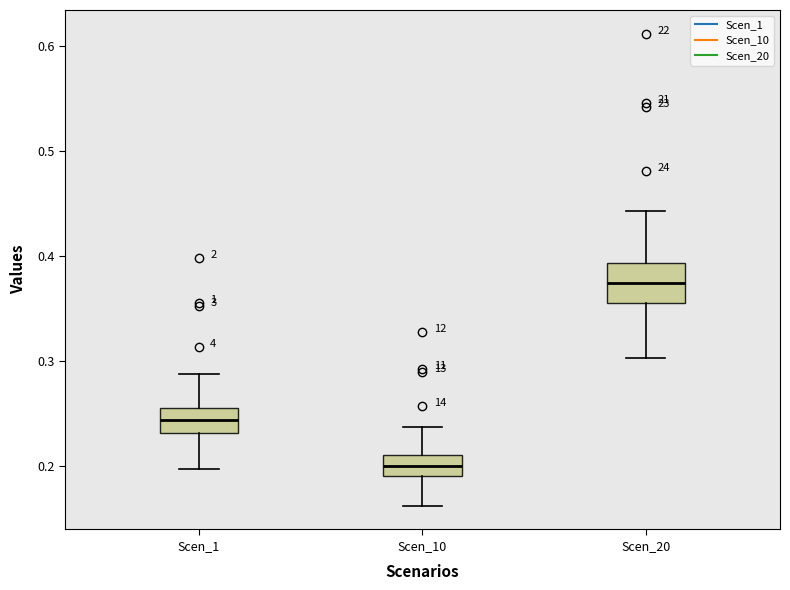

Which box has the lowest median line?

Scen_10